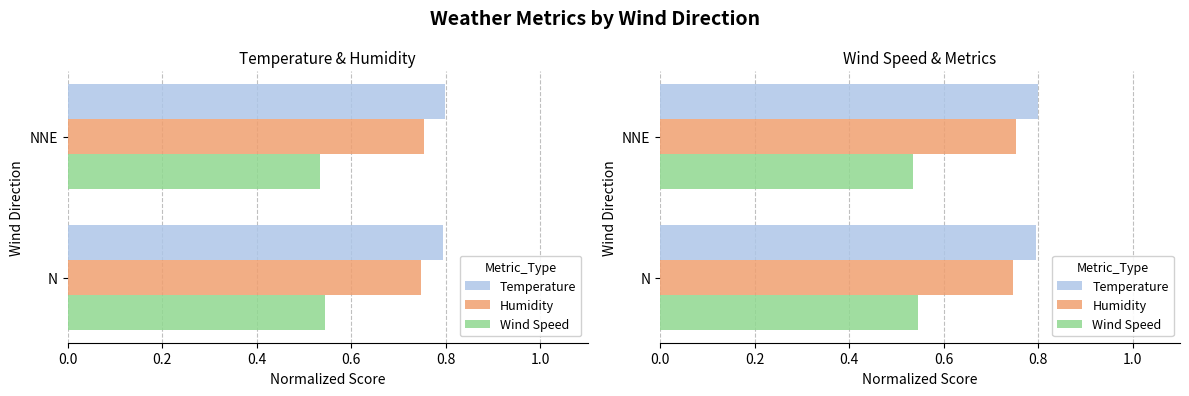

Is it true that Temperature equals 1.1 at NNE?

False